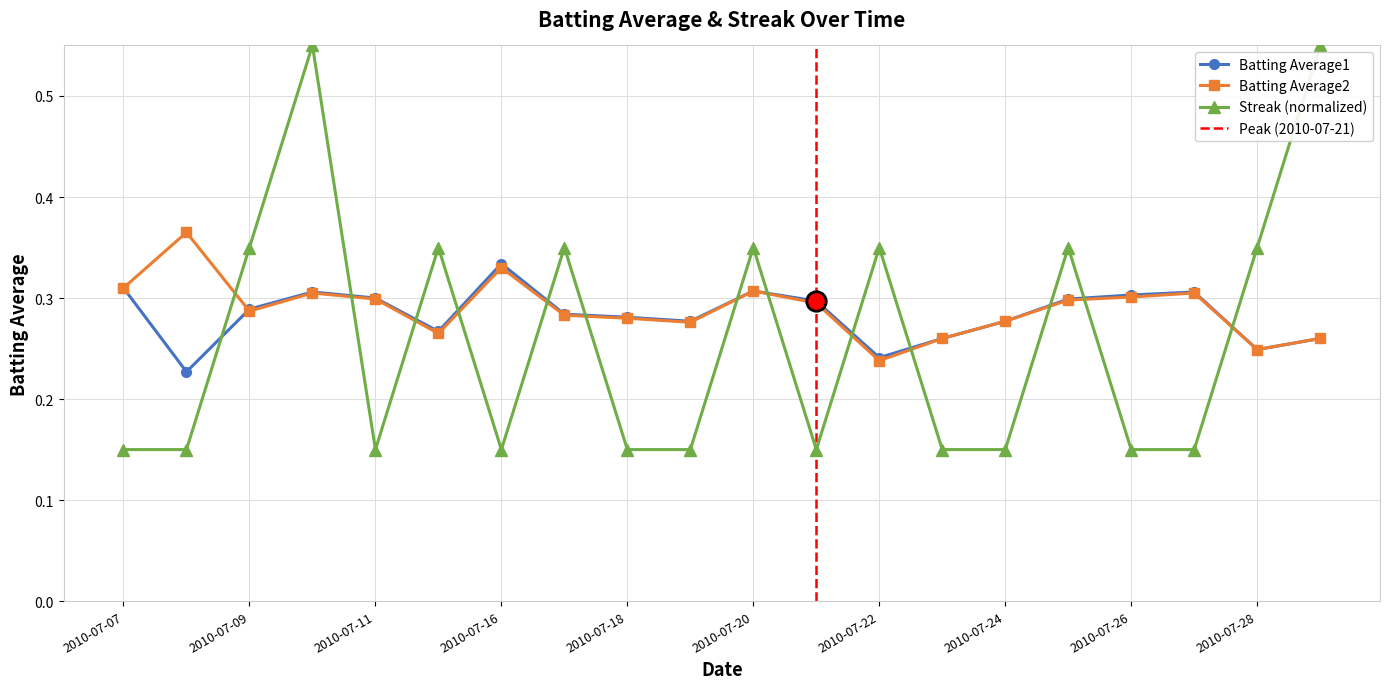

Which series has the largest range (max minus min)?

Streak